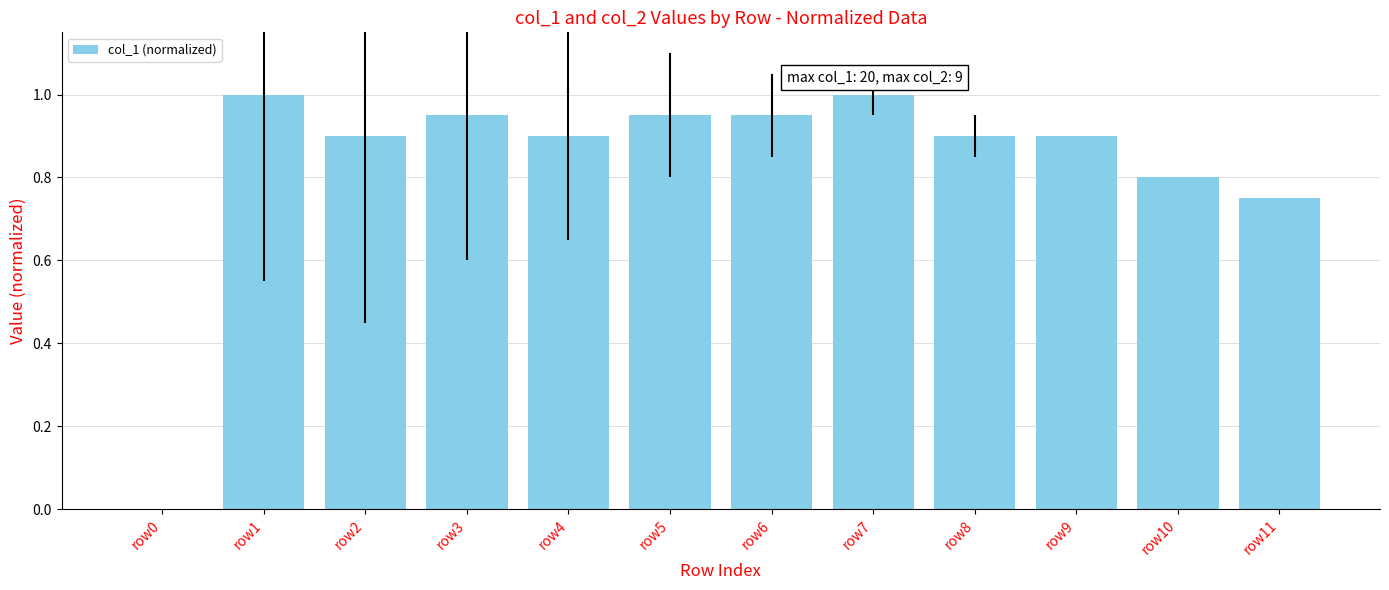

What is the sum of the values at row4 and row10?

1.7